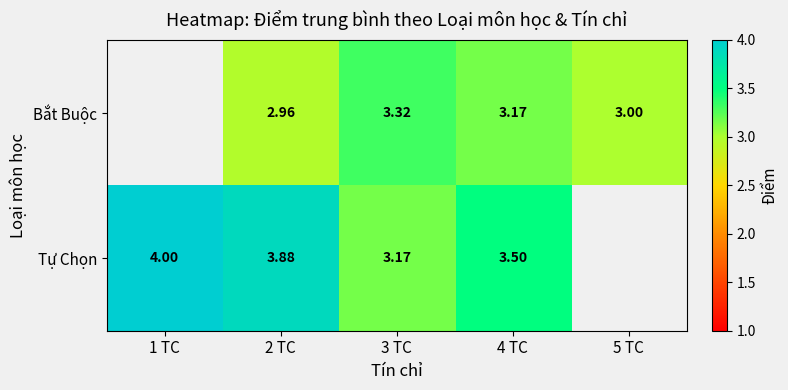

Which category has the highest value across all series?

1 TC